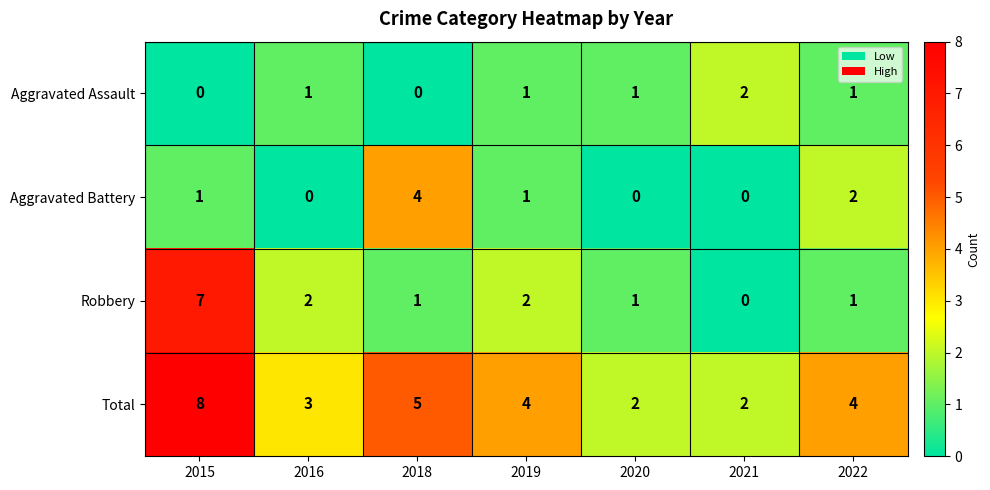

What is the difference between the maximum and minimum values in the Aggravated Battery series?

4